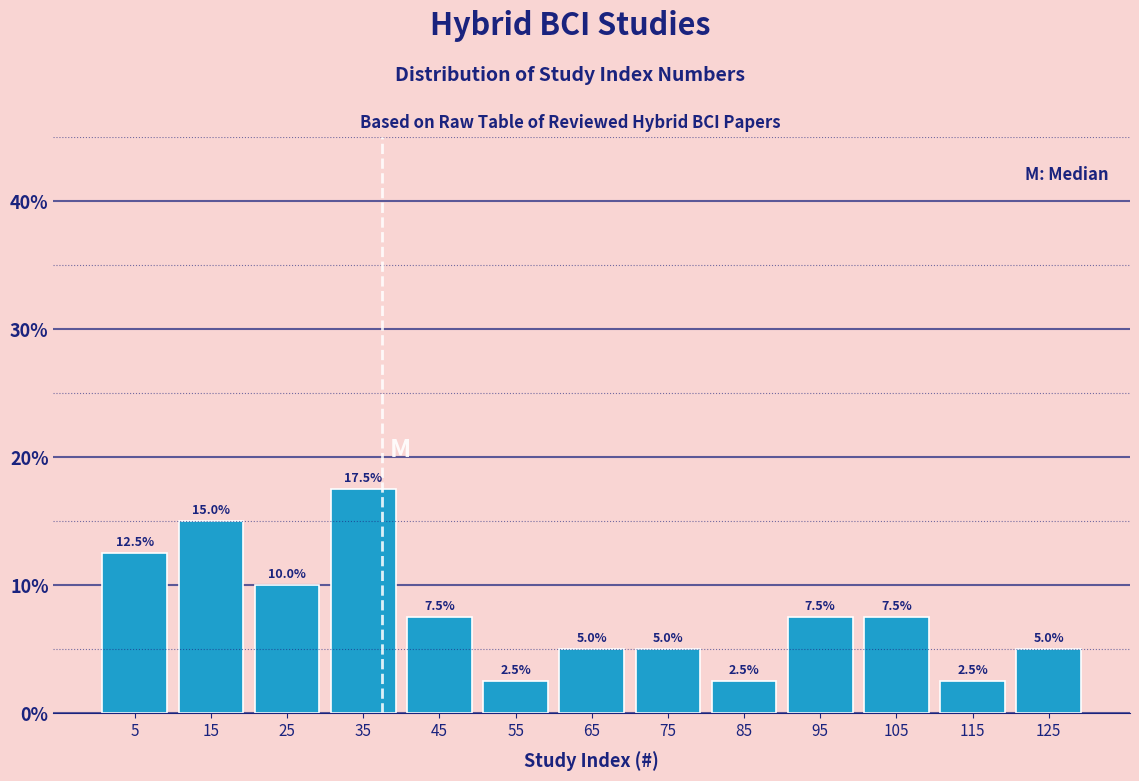

Over which range of the x-axis is the bar tallest?

30 to 40